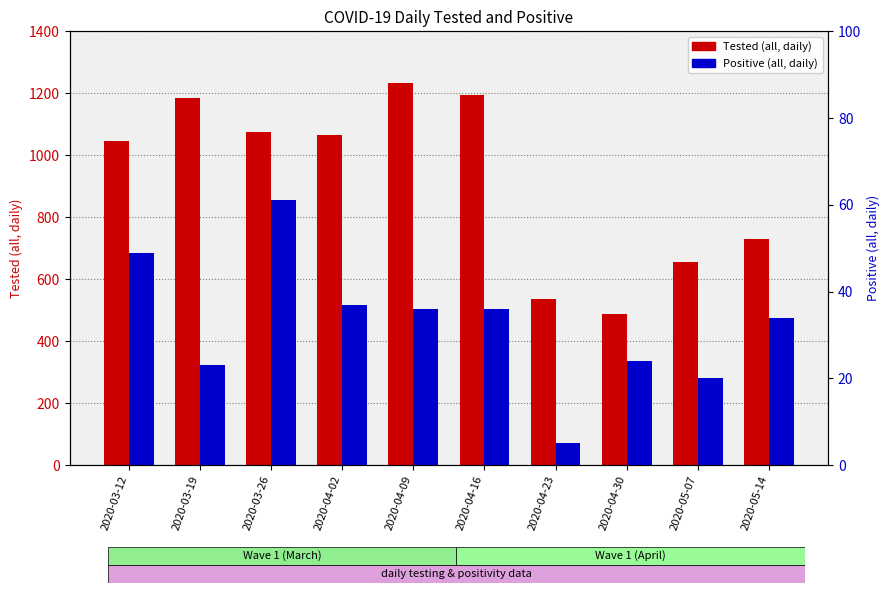

At which category is the sum across all series the highest?

2020-04-09